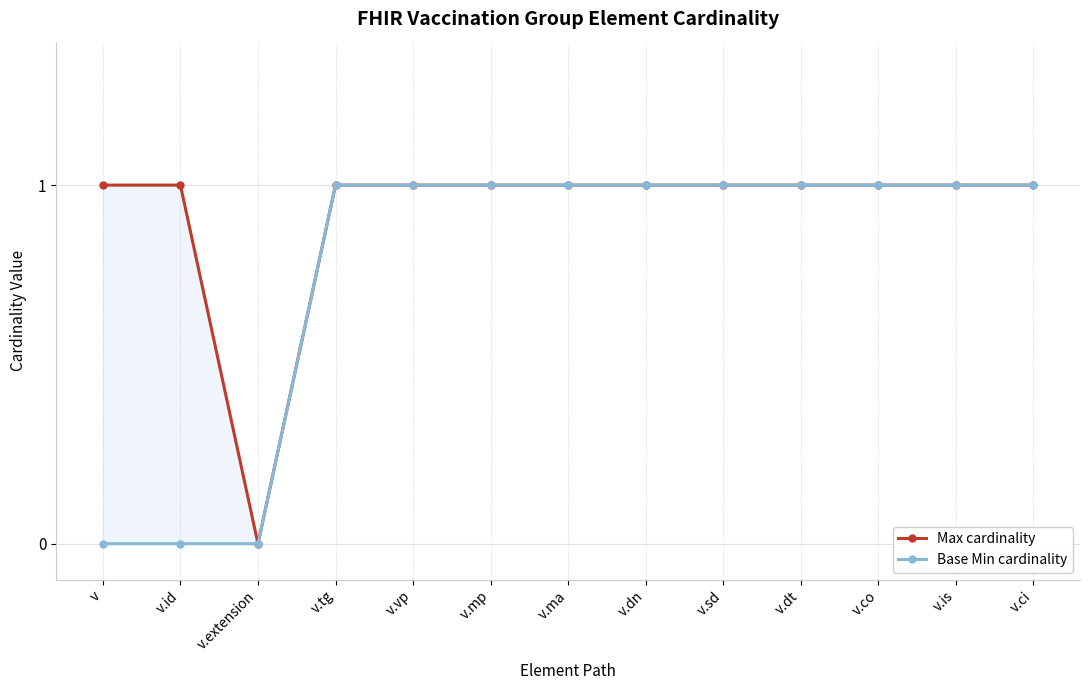

Reading left to right, transcribe all the data shown in this chart.

Max cardinality: v=1	v.id=1	v.extension=0	v.tg=1	v.vp=1	v.mp=1	v.ma=1	v.dn=1	v.sd=1	v.dt=1	v.co=1	v.is=1	v.ci=1
Base Min cardinality: v=0	v.id=0	v.extension=0	v.tg=1	v.vp=1	v.mp=1	v.ma=1	v.dn=1	v.sd=1	v.dt=1	v.co=1	v.is=1	v.ci=1